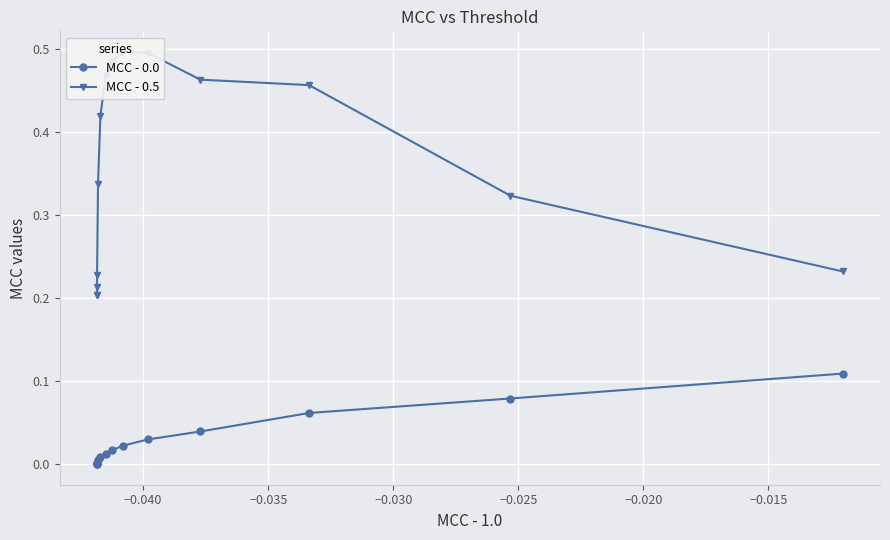

What are all the series names shown in the legend?

MCC - 0.0, MCC - 0.5